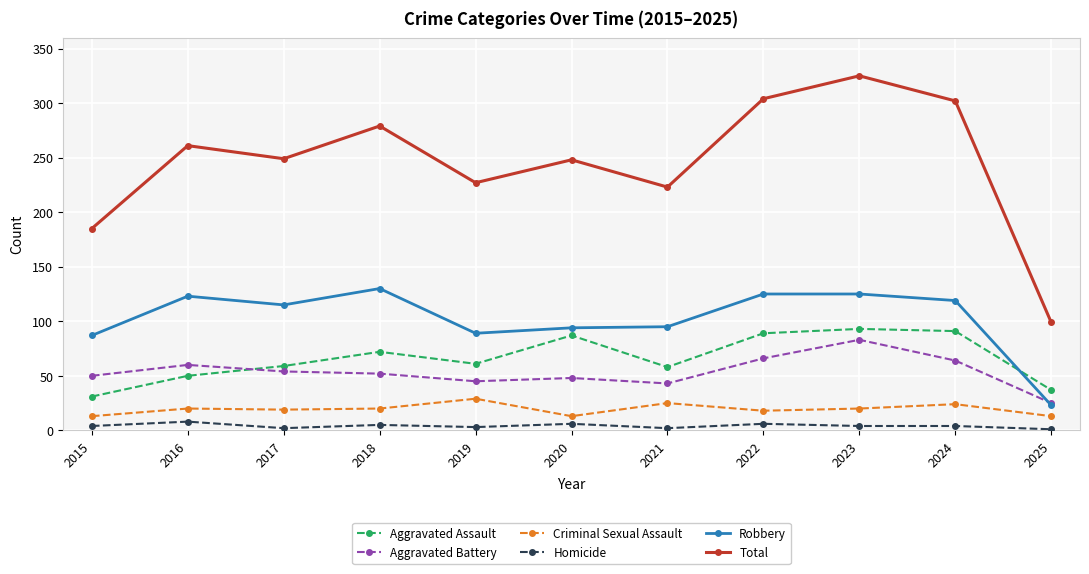

At 2018, list the series in order from largest to smallest.

Total, Robbery, Aggravated Assault, Aggravated Battery, Criminal Sexual Assault, Homicide